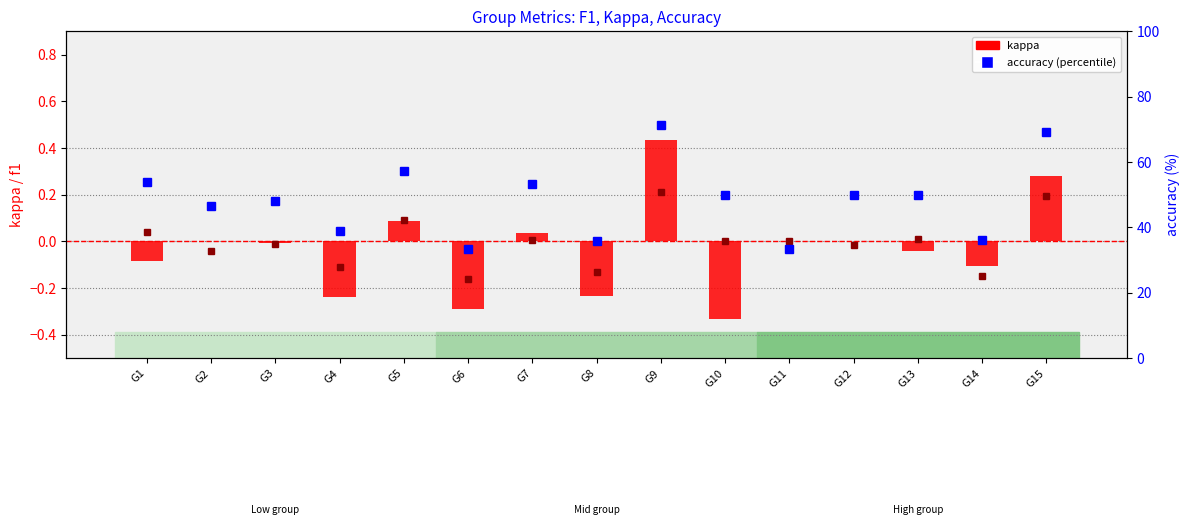

At which category does the chart reach its minimum across all series?

G10